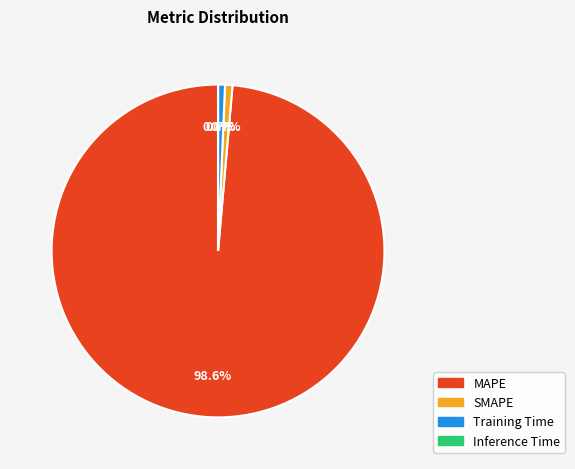

Which slice is the largest?

MAPE